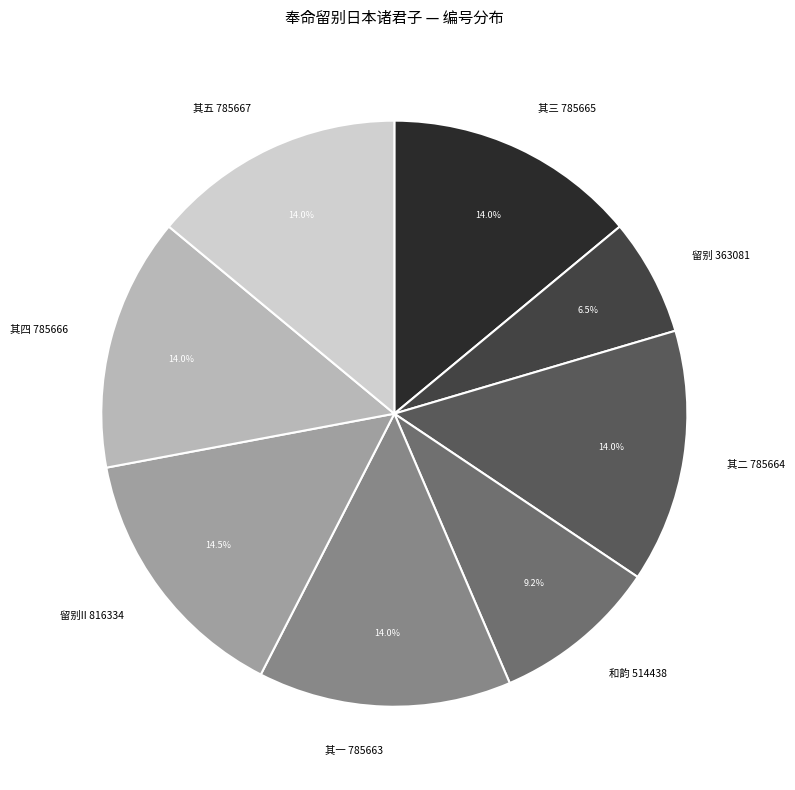

Which category has the biggest portion of the pie?

留别II 816334